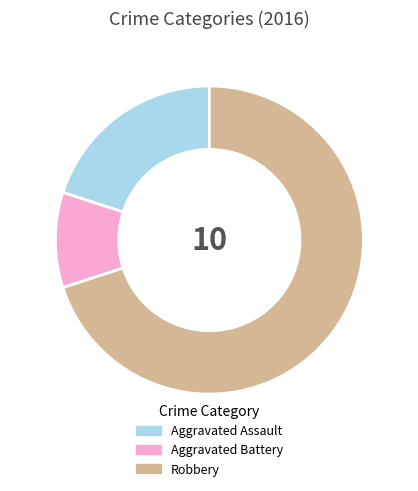

Count the number of slices in the pie.

3